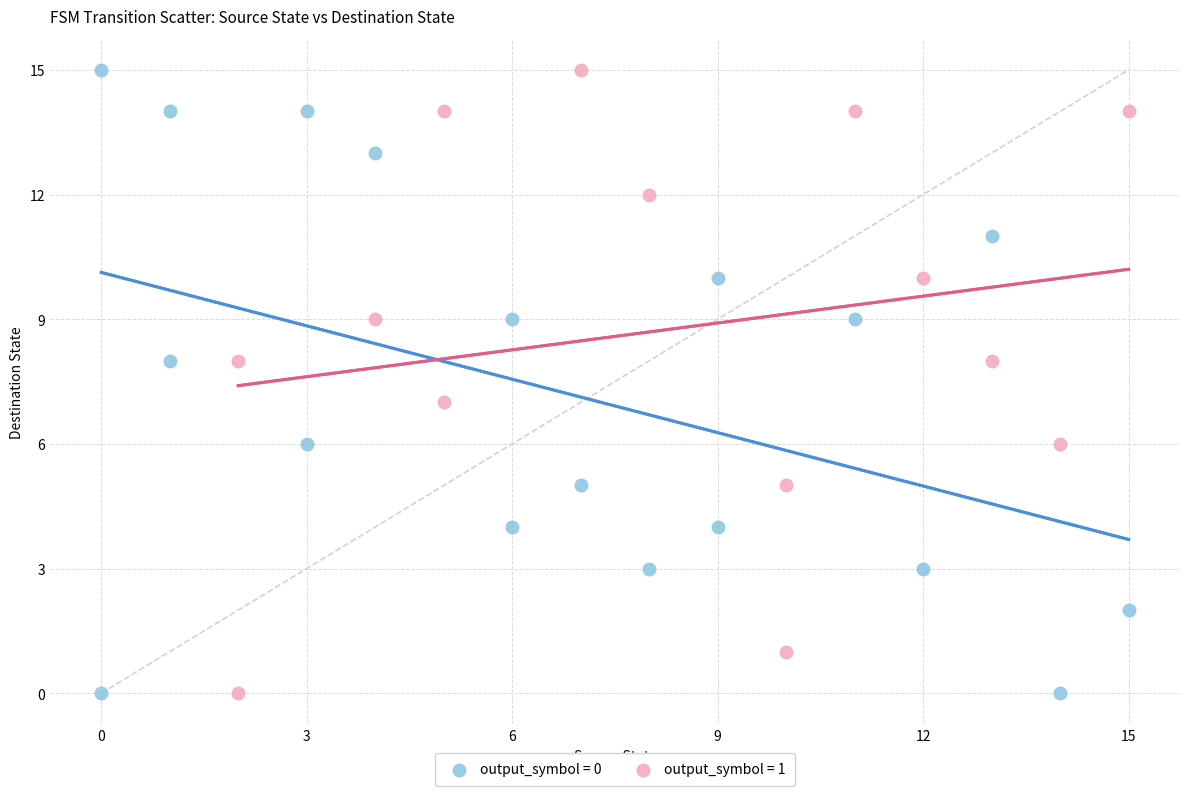

What are all the series names shown in the legend?

output_symbol = 0, output_symbol = 1